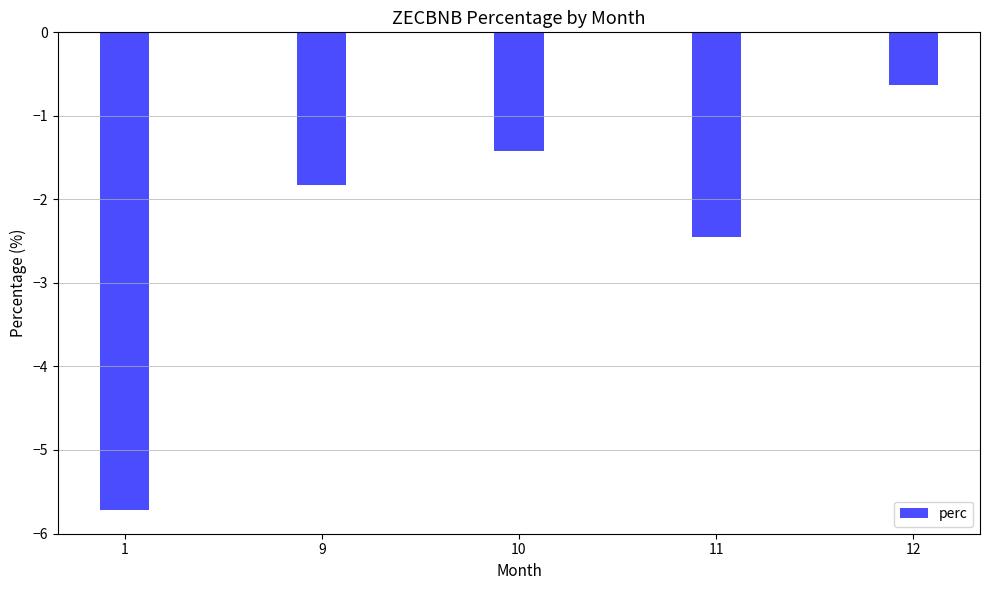

Reading right to left, what are all the values shown in this chart?

-0.6	-2.4	-1.4	-1.8	-5.7